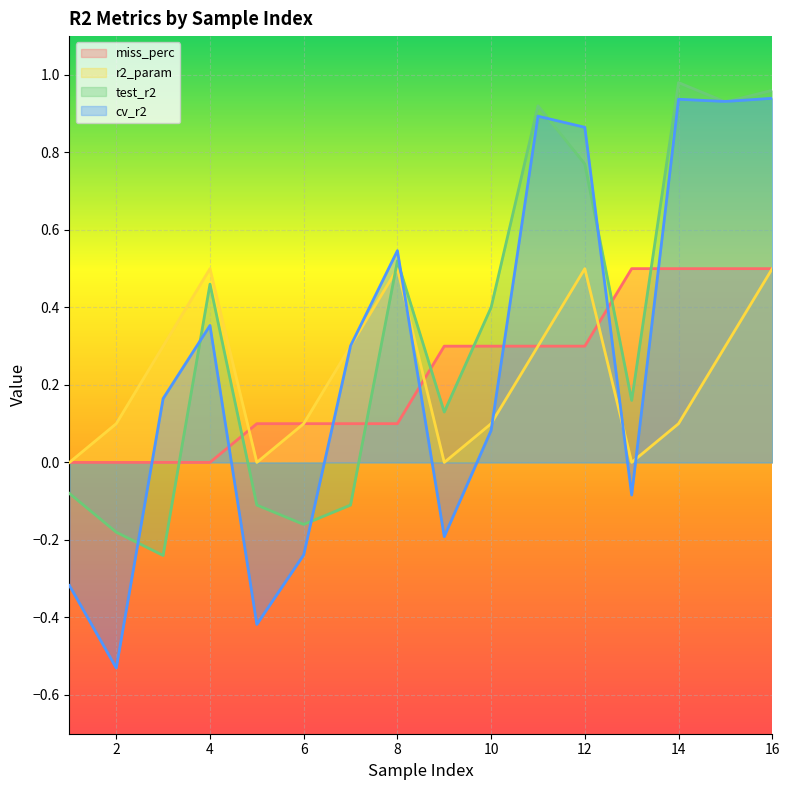

Which has a higher value, 2 or 12?

12